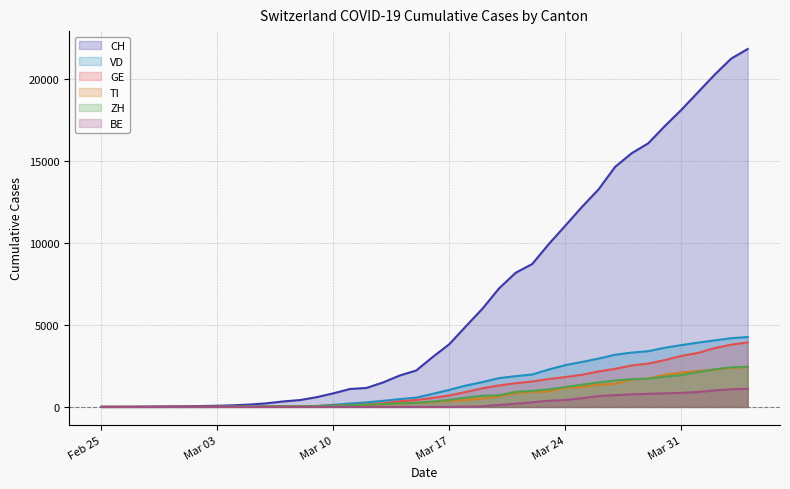

True or false: ZH and VD intersect in this chart.

False